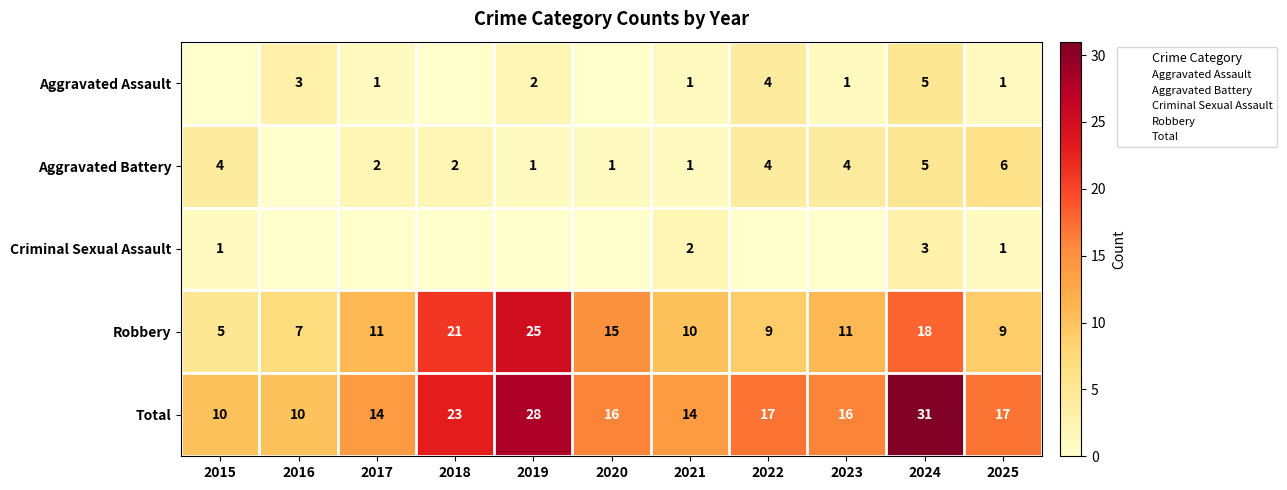

What is the difference between the maximum and minimum values in the Total series?

21